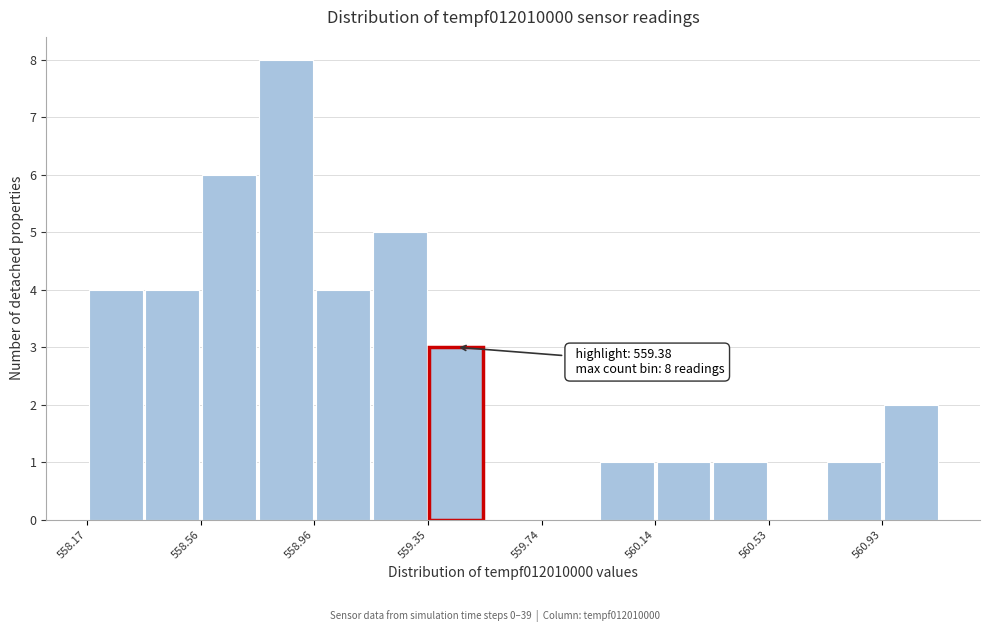

Around what value on the x-axis is the tallest bar? Give the approximate position of its centre, as read against the axis.

558.85